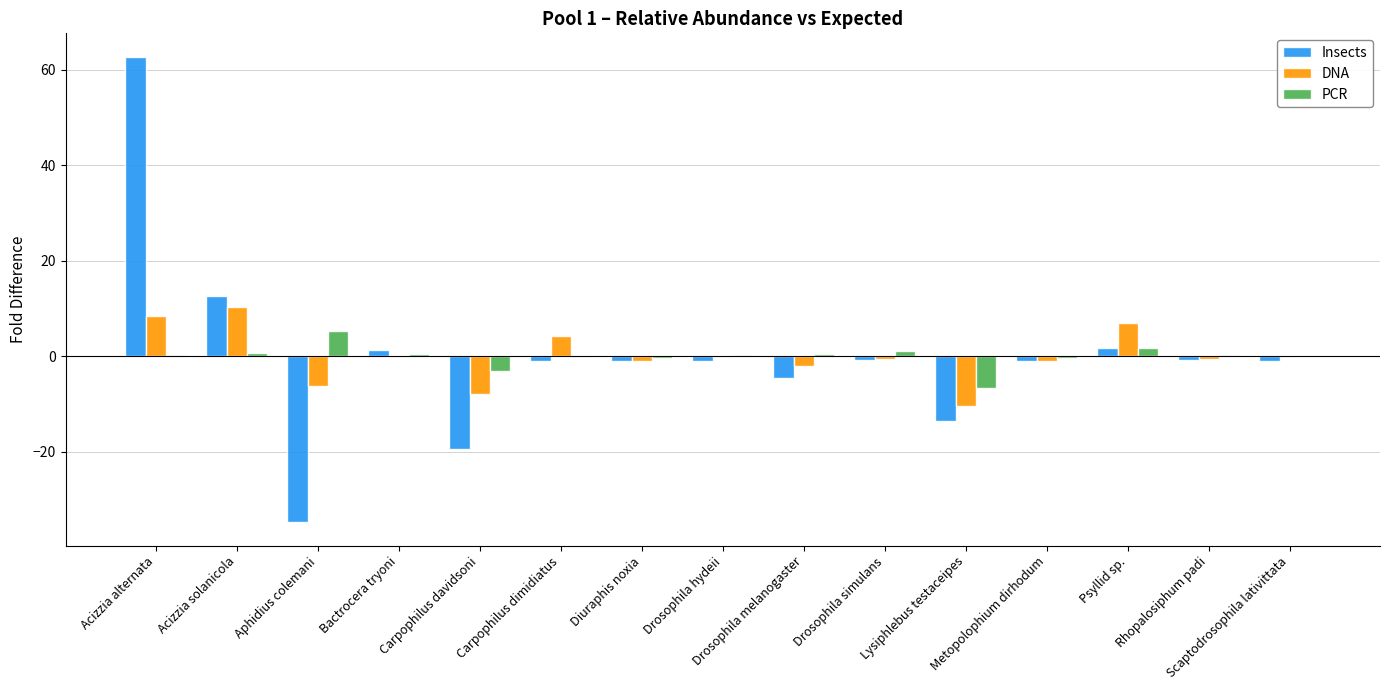

What is the maximum value shown in the chart?

62.8